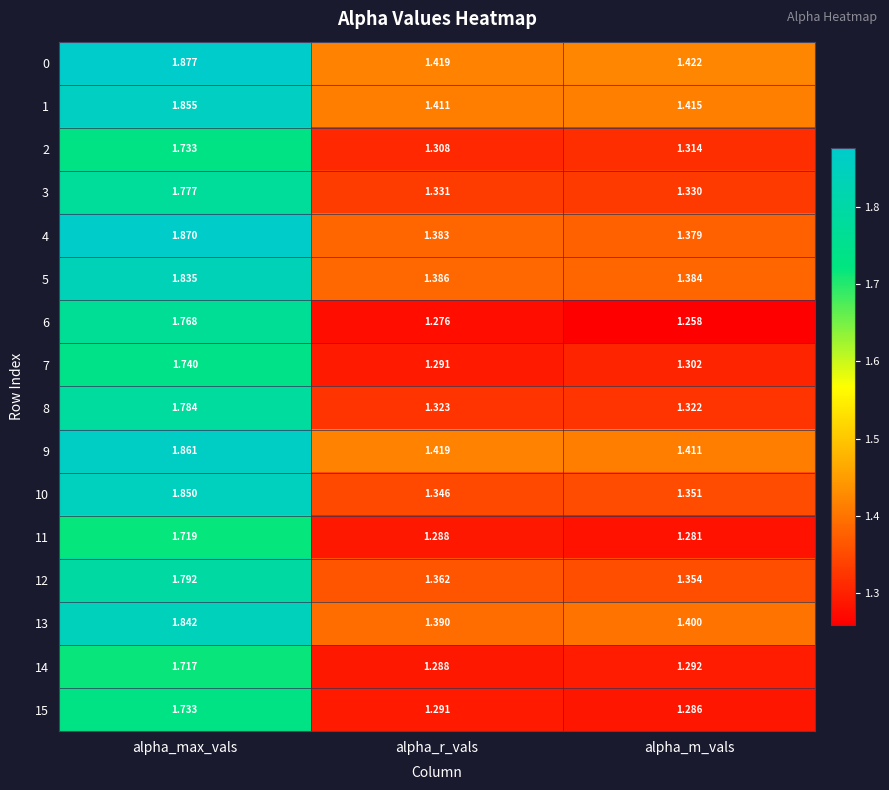

Which category has the highest value across all series?

alpha_max_vals